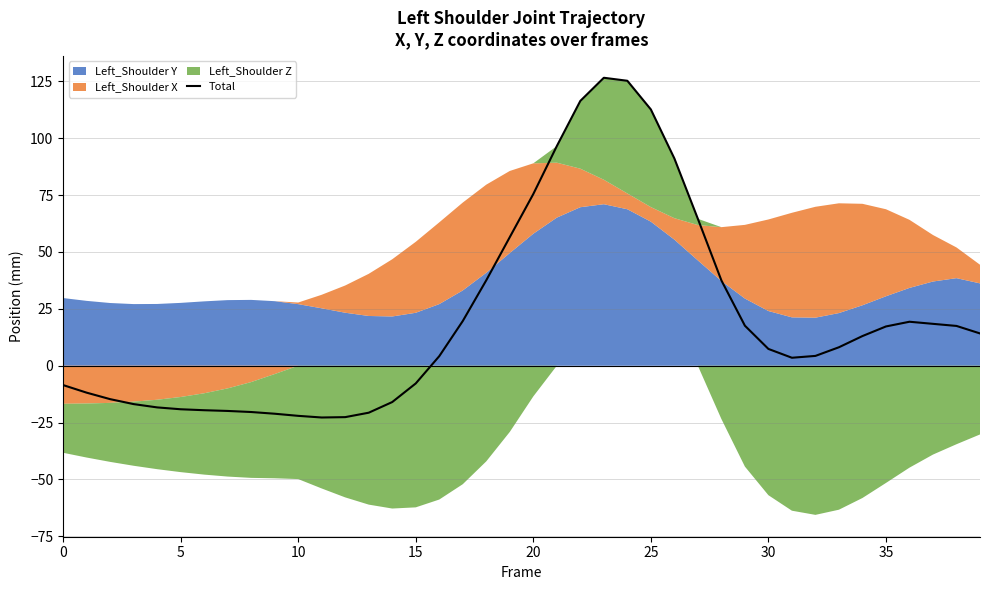

What is the maximum value for Total?

126.6